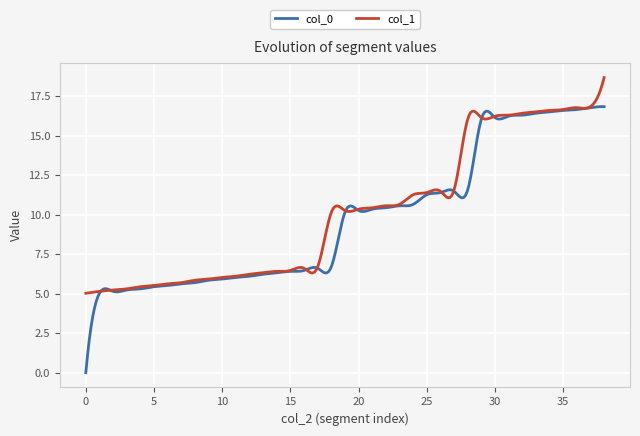

Which series has the largest range (max minus min)?

col_0